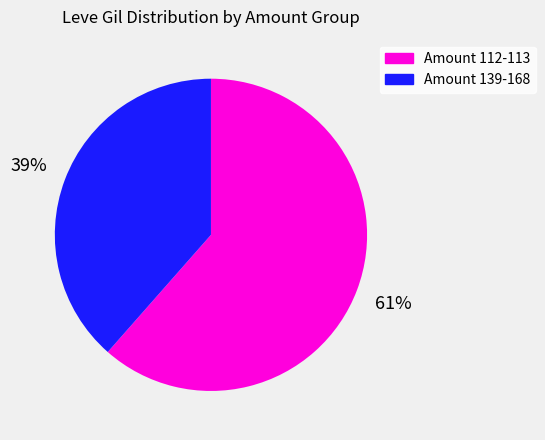

Is there any slice that represents more than half of the pie?

Yes